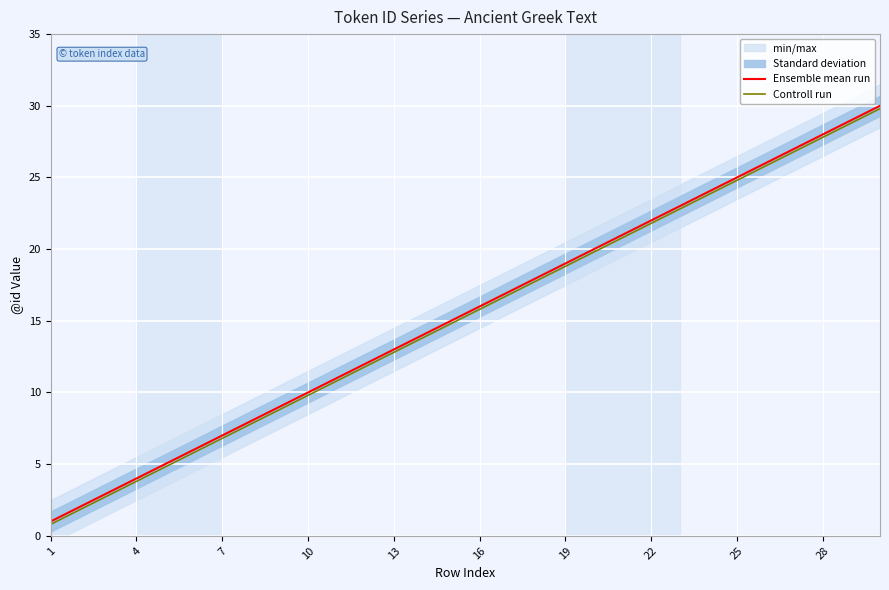

Reading left to right, extract all data points from this chart.

Ensemble mean run: 1.0	2.0	3.0	4.0	5.0	6.0	7.0	8.0	9.0	10.0	11.0	12.0	13.0	14.0	15.0	16.0	17.0	18.0	19.0	20.0	21.0	22.0	23.0	24.0	25.0	26.0	27.0	28.0	29.0	30.0
Controll run: 0.8	1.8	2.8	3.8	4.8	5.8	6.8	7.8	8.8	9.8	10.8	11.8	12.8	13.8	14.8	15.8	16.8	17.8	18.8	19.8	20.8	21.8	22.8	23.8	24.8	25.8	26.8	27.8	28.8	29.8